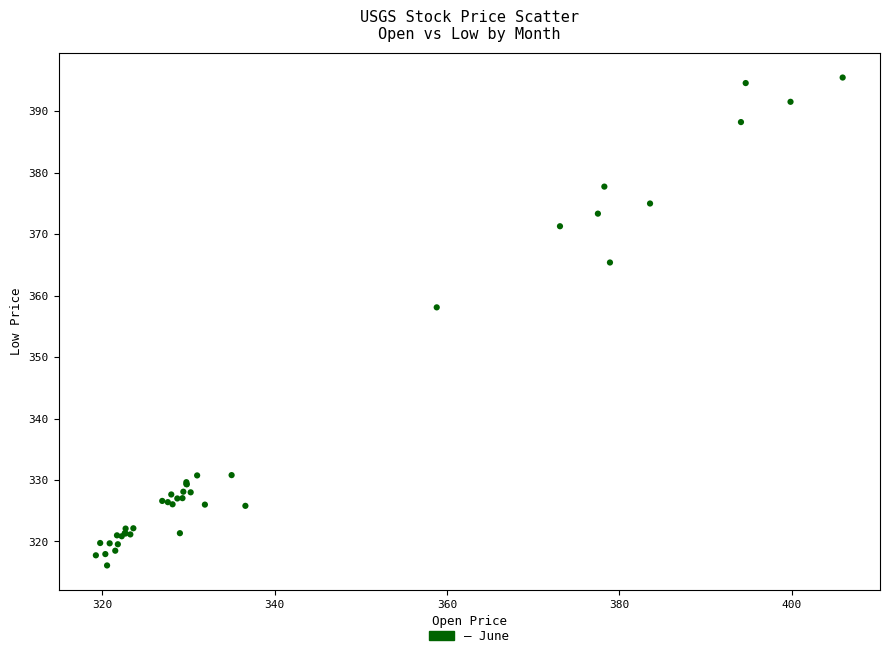

What Y value in the scatter plot is closest to 355?

358.1